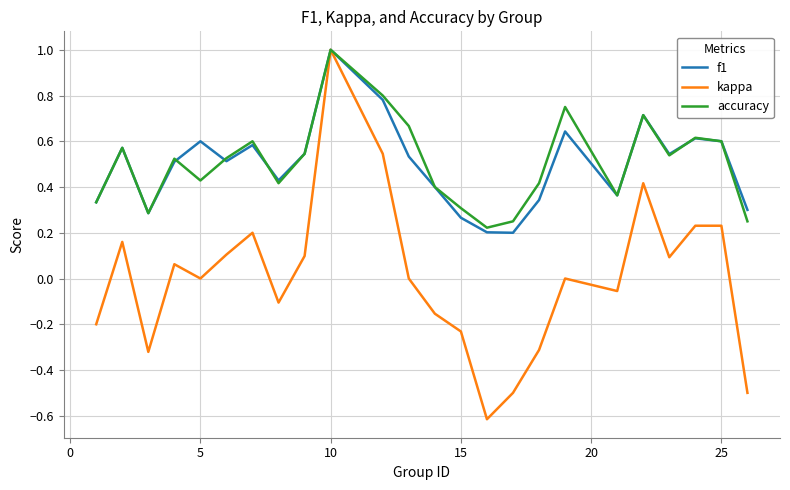

Which series has the widest spread of values?

kappa